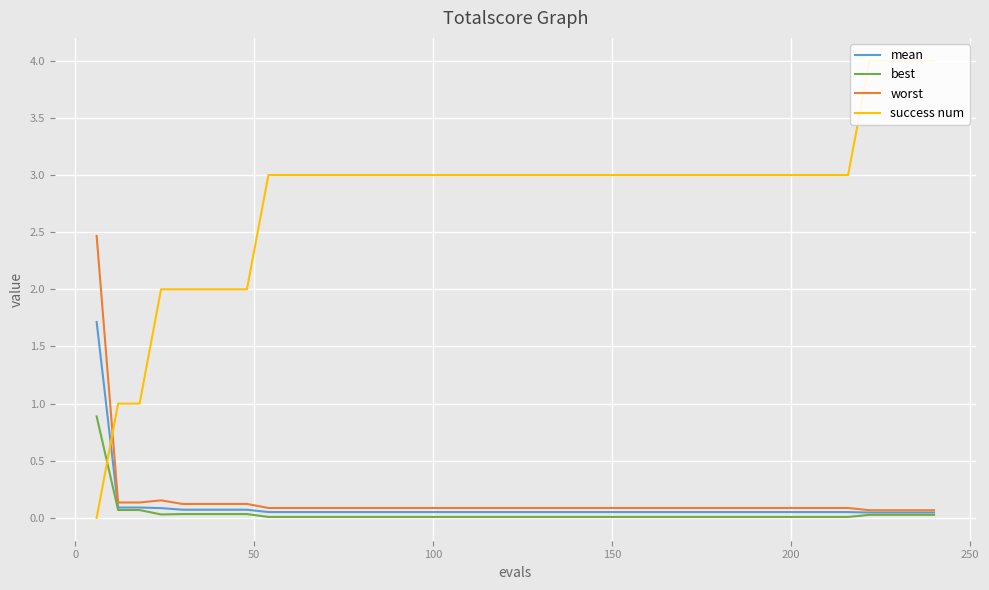

True or false: mean has more than 1 points higher than both neighbors.

False